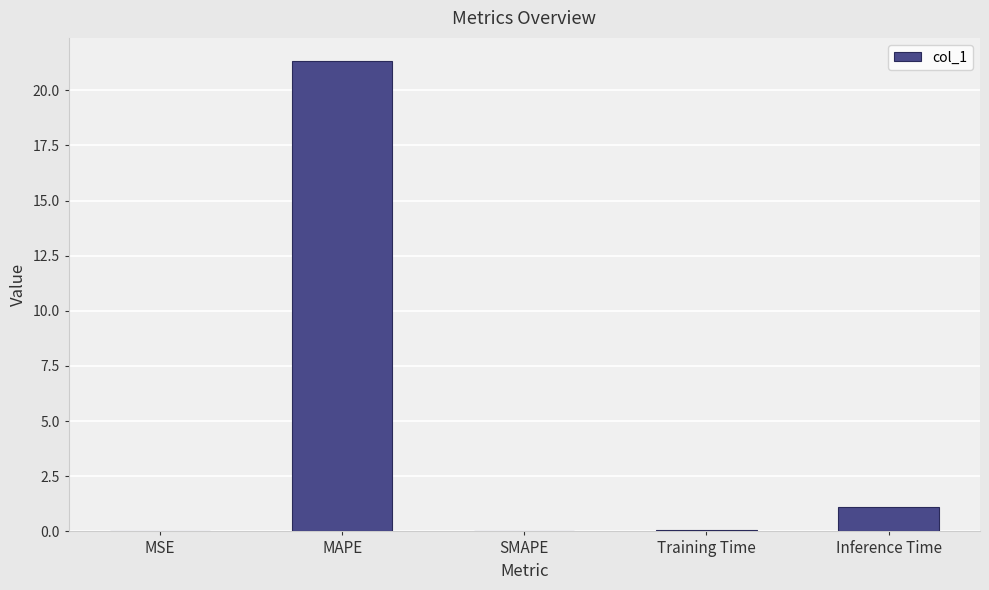

Count the number of categories in the chart.

5